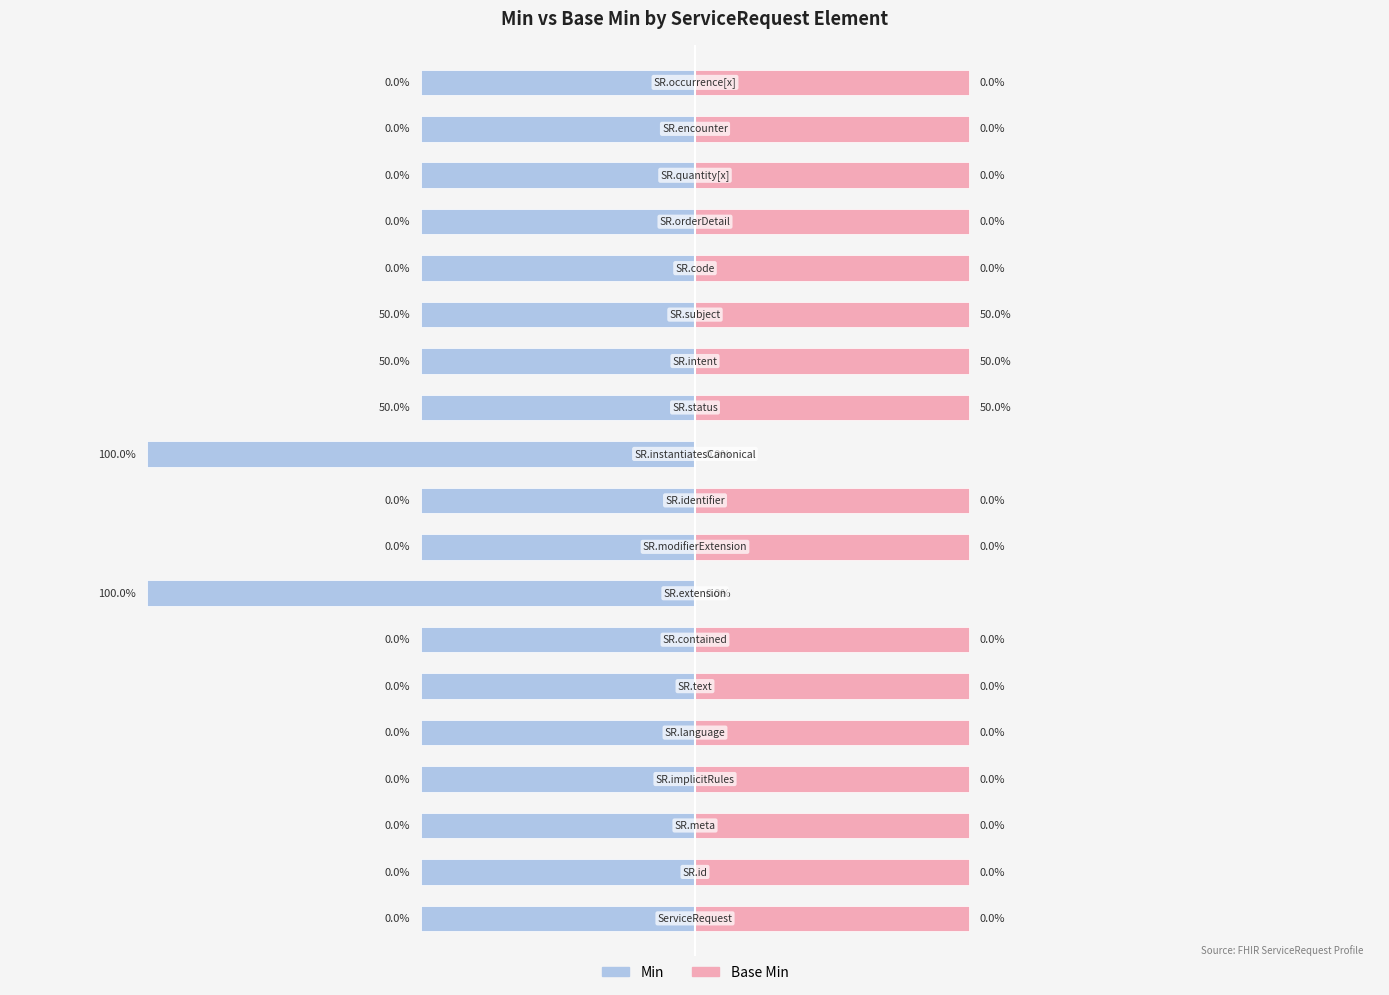

What is the total value across all series at 10?

-1.0